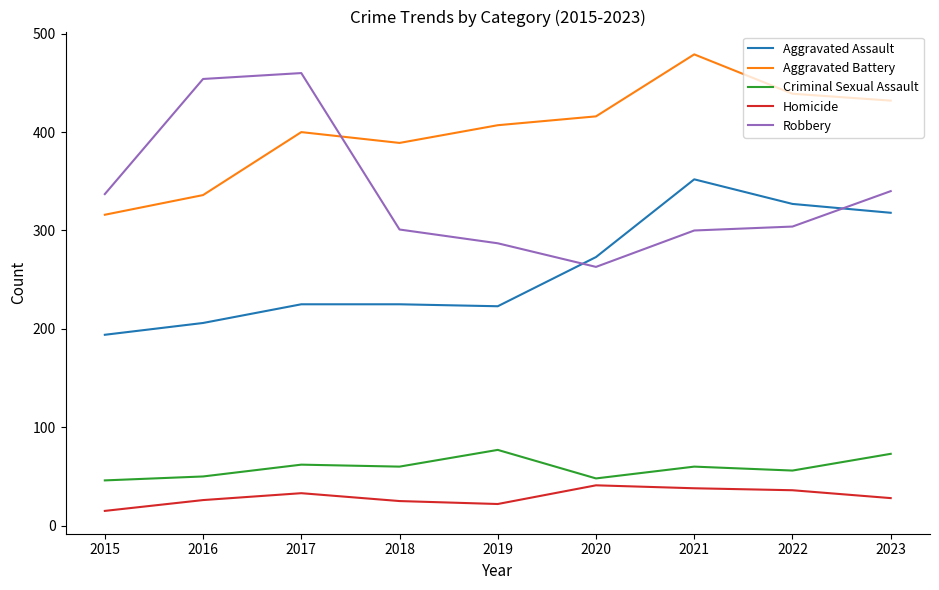

Rank the categories by Aggravated Battery value from highest to lowest.

2021, 2022, 2023, 2020, 2019, 2017, 2018, 2016, 2015